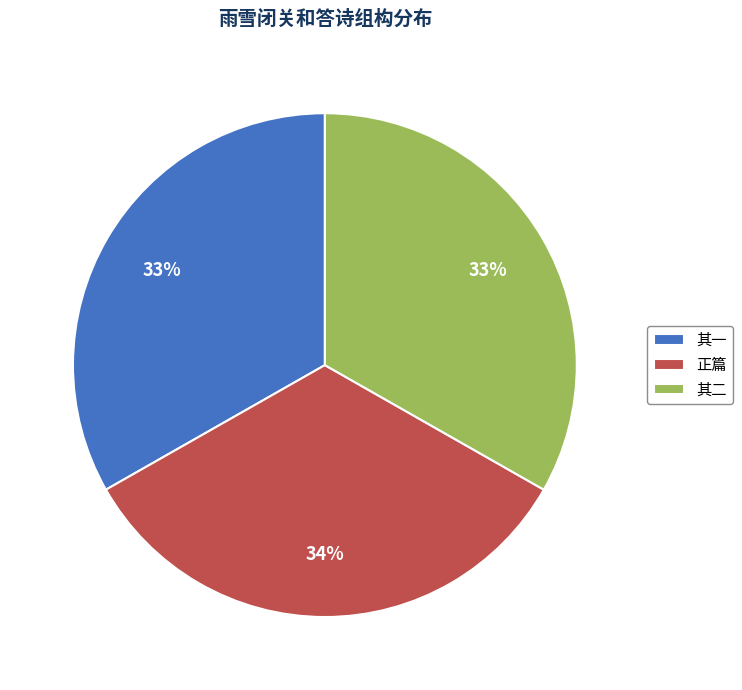

The 正篇 slice represents 39% of the pie. True or false?

False